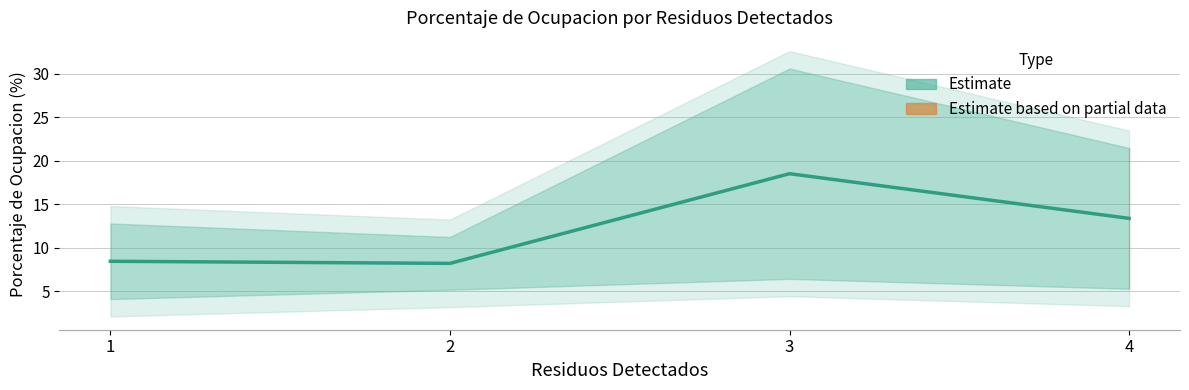

What is the sum of the values at 4 and 1?

21.8